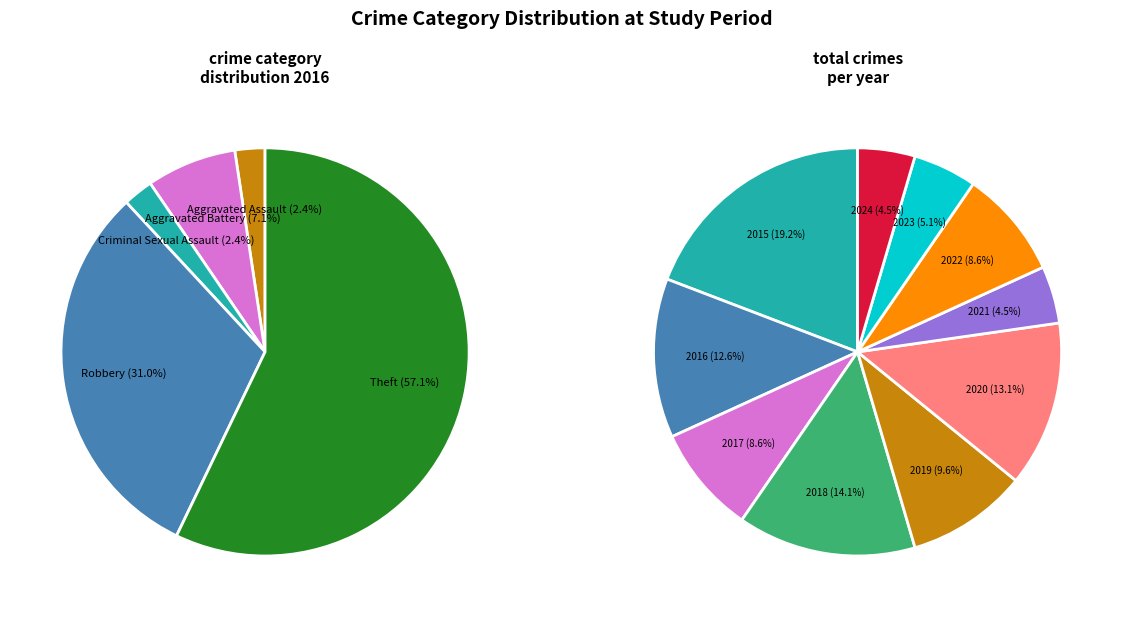

To the nearest percent, what percentage of the pie is Criminal Sexual Assault?

2%